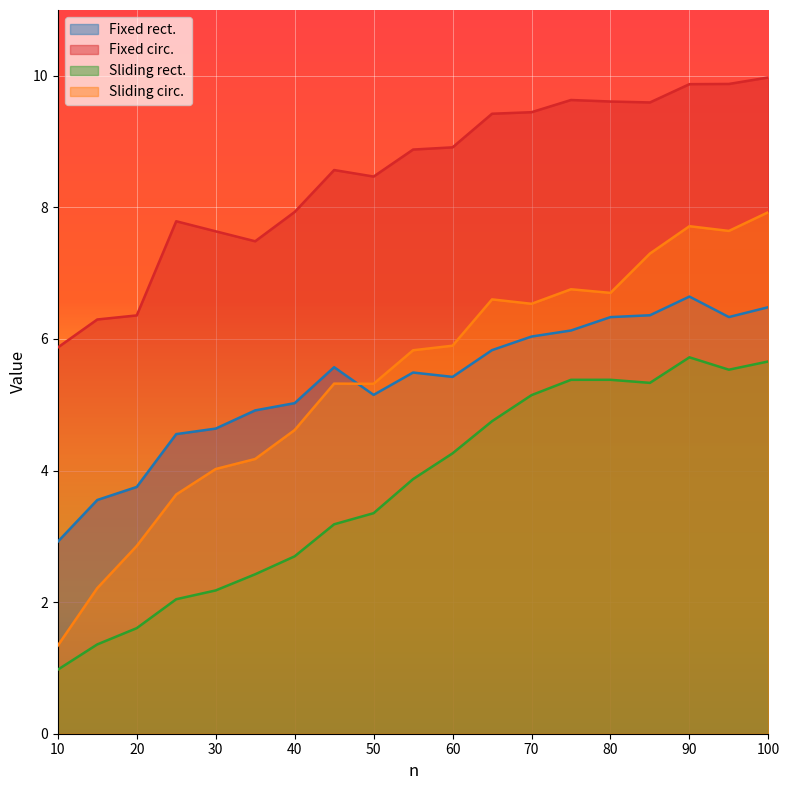

Is it true that Fixed circ. equals 10.9 at 30?

False